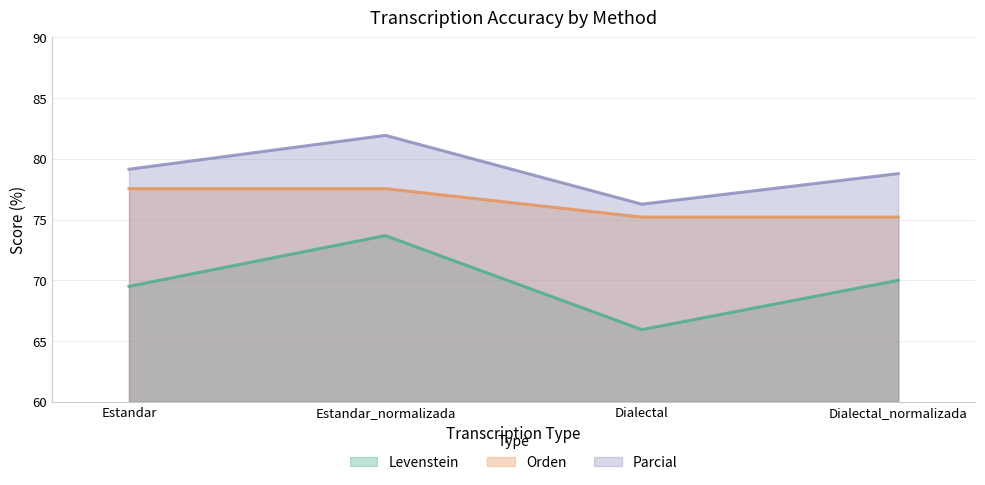

At which label is Parcial closest to 79?

Estandar